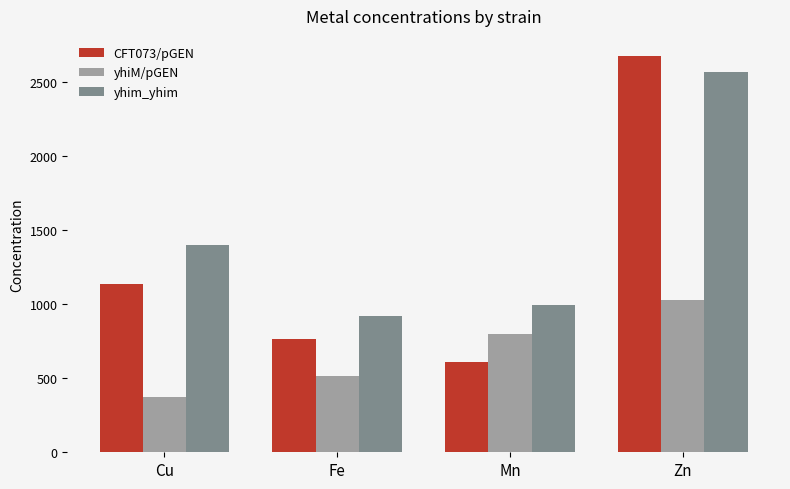

Count the number of data series in this chart.

3